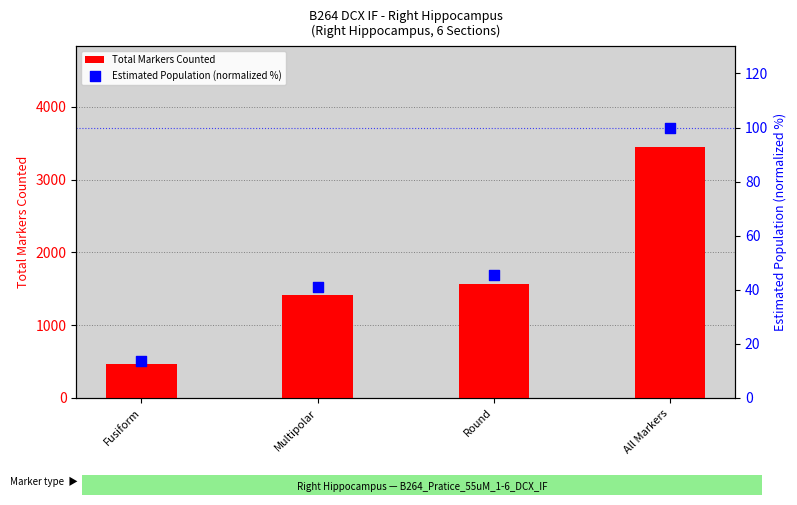

Is the value of Estimated Population (normalized %) at All Markers greater than the value of Total Markers Counted at All Markers?

No